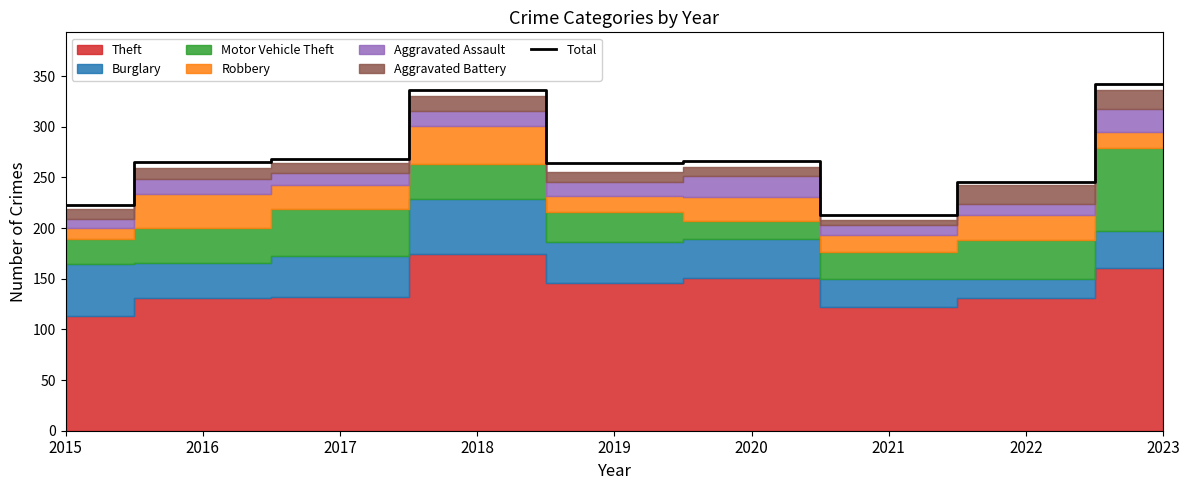

Reading left to right, transcribe all the data shown in this chart.

223	265	268	336	264	266	213	246	342